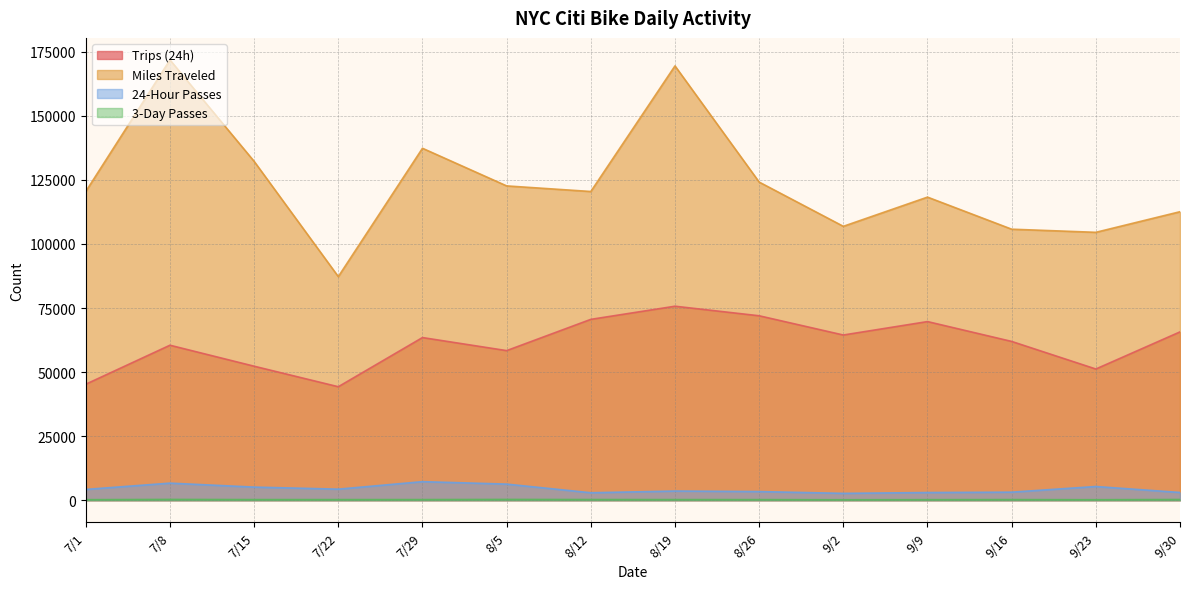

What is the difference between the second highest and minimum values in the 3-Day Passes series?

124